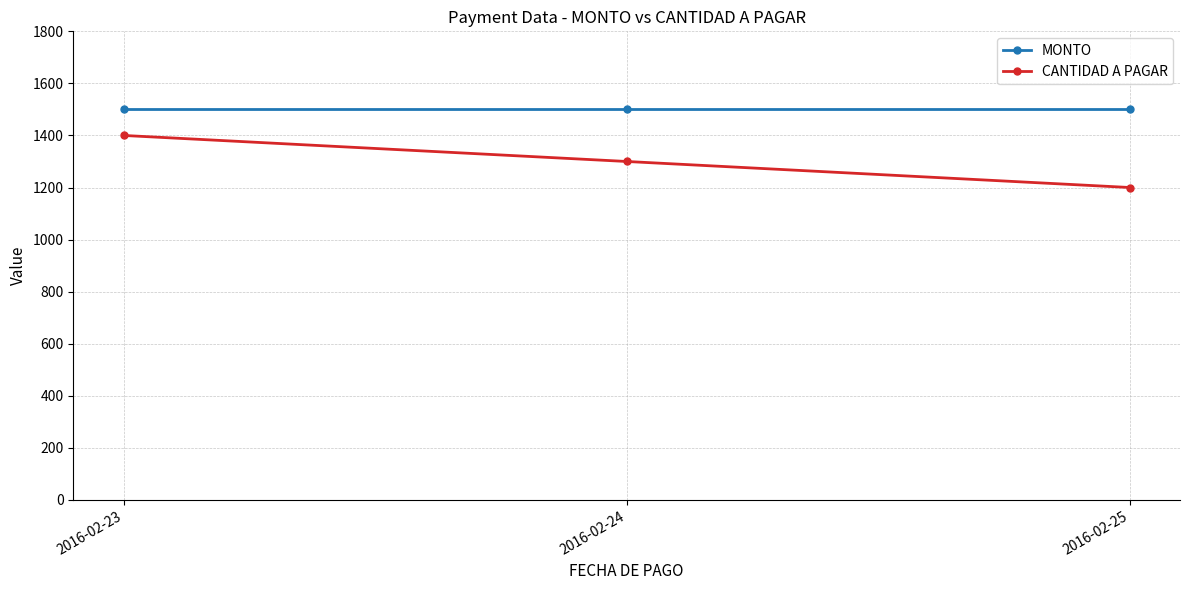

List the series in order of their overall mean, lowest first.

CANTIDAD A PAGAR, MONTO